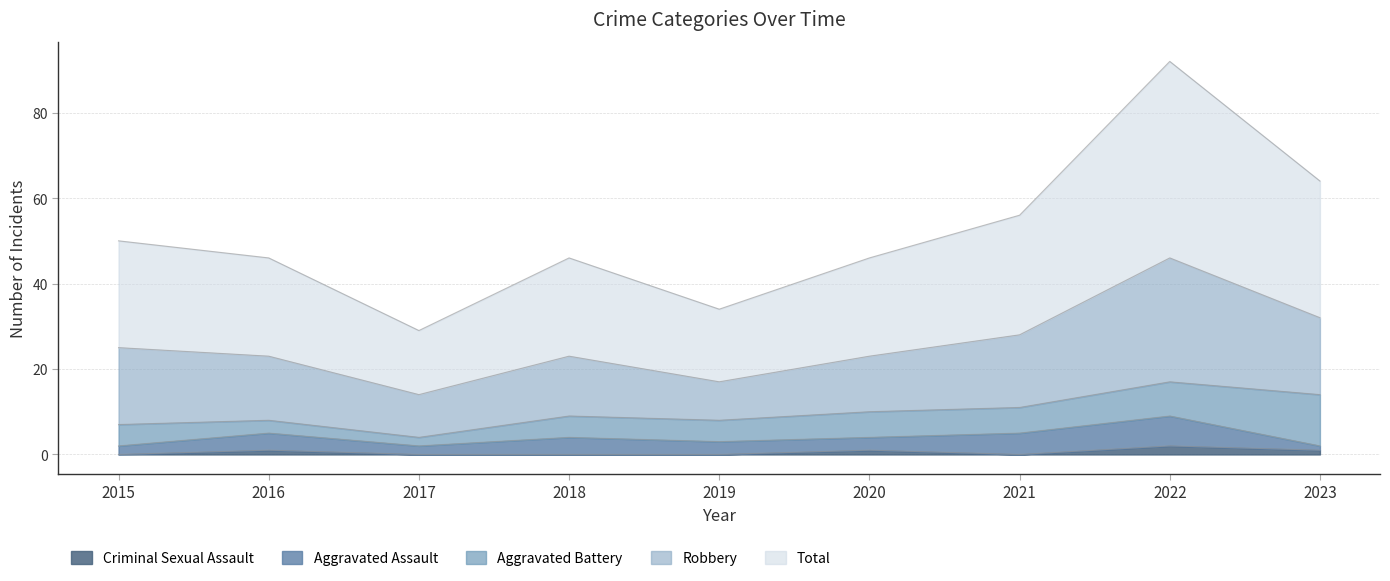

Does the chart display data point markers on the line(s)?

No